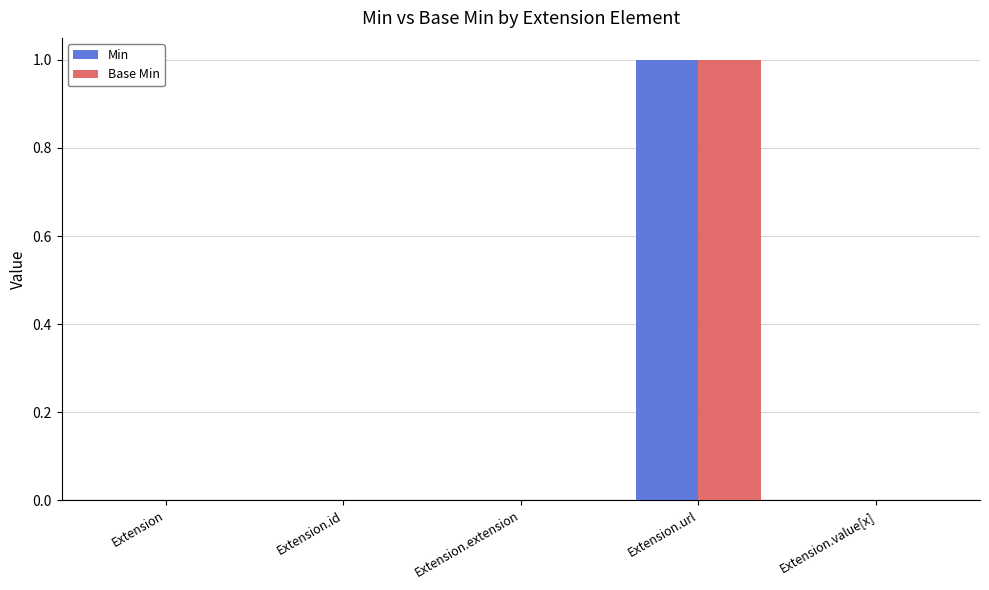

Reading left to right, list all the values displayed in this chart.

Min: 0	0	0	1	0
Base Min: 0	0	0	1	0